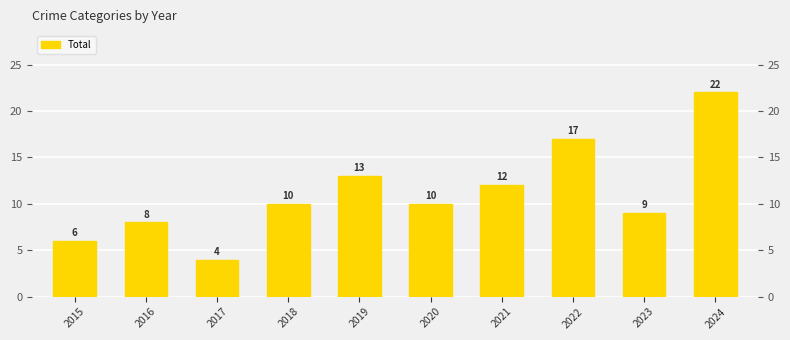

Reading right to left, extract all data points from this chart.

22	9	17	12	10	13	10	4	8	6